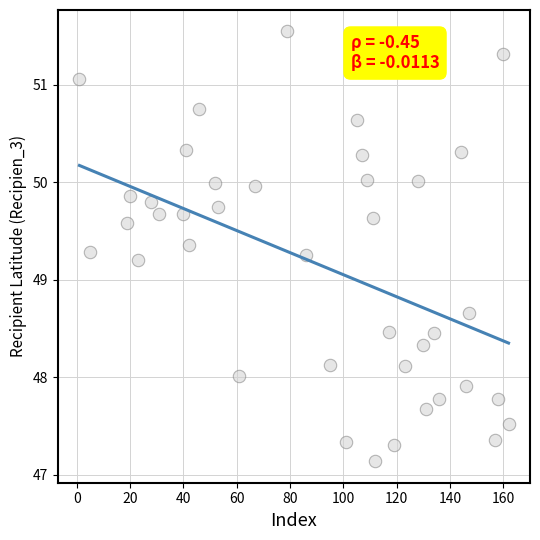

What Y value in the scatter plot is closest to 49?

49.2